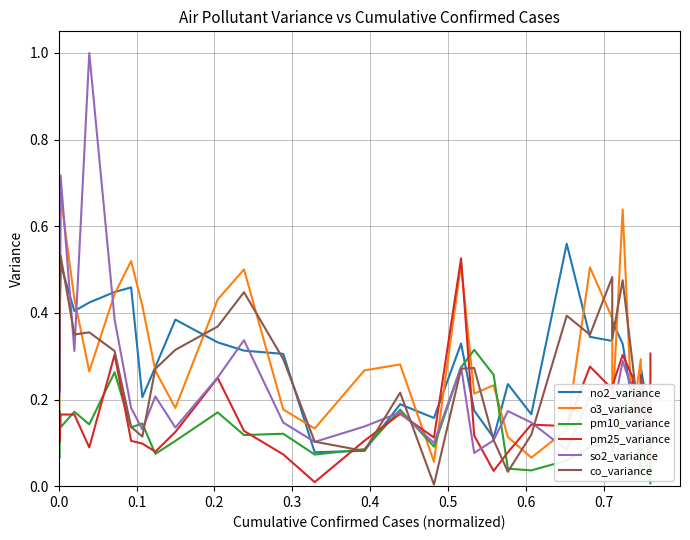

Which series has the largest range (max minus min)?

pm25_variance